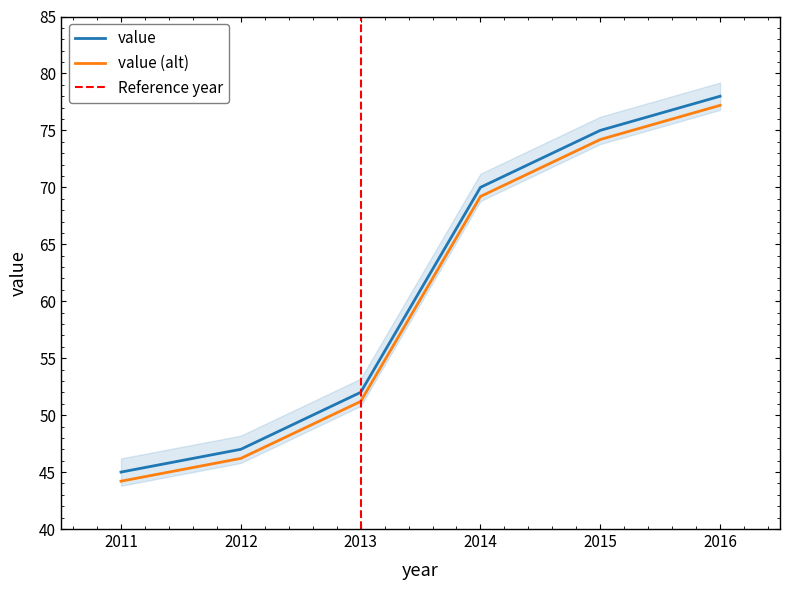

Reading left to right, what are all the values shown in this chart?

45	47	52	70	75	78